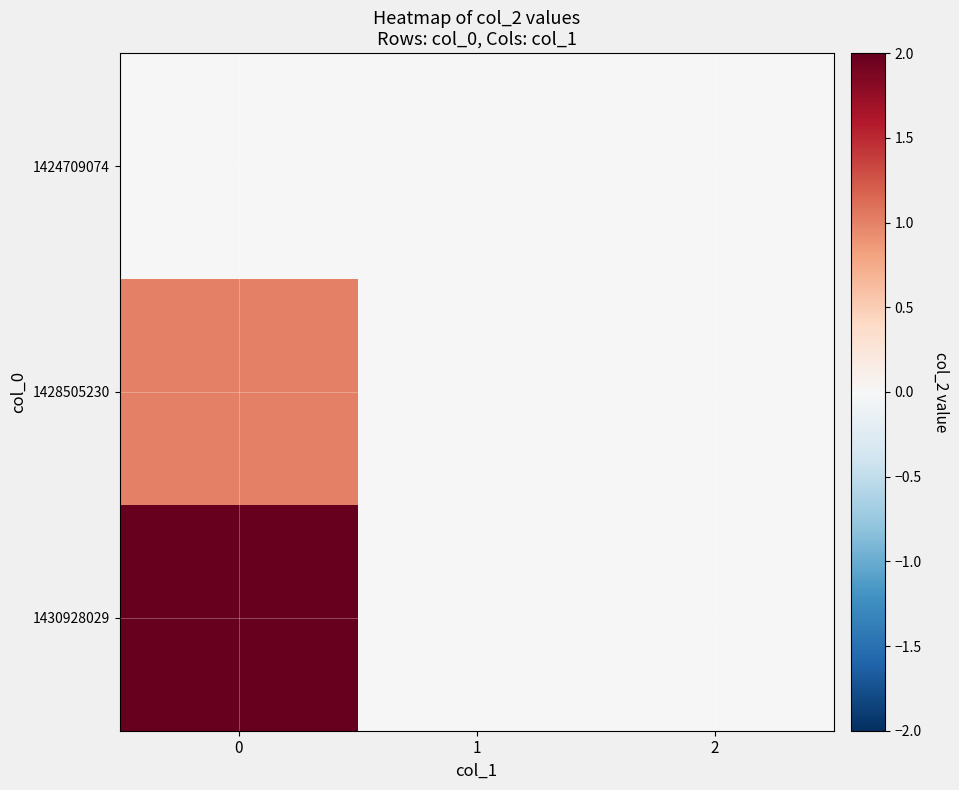

Reading right to left, transcribe all the data shown in this chart.

1424709074: 2=0	1=0	0=0
1428505230: 2=0	1=0	0=1
1430928029: 2=0	1=0	0=2